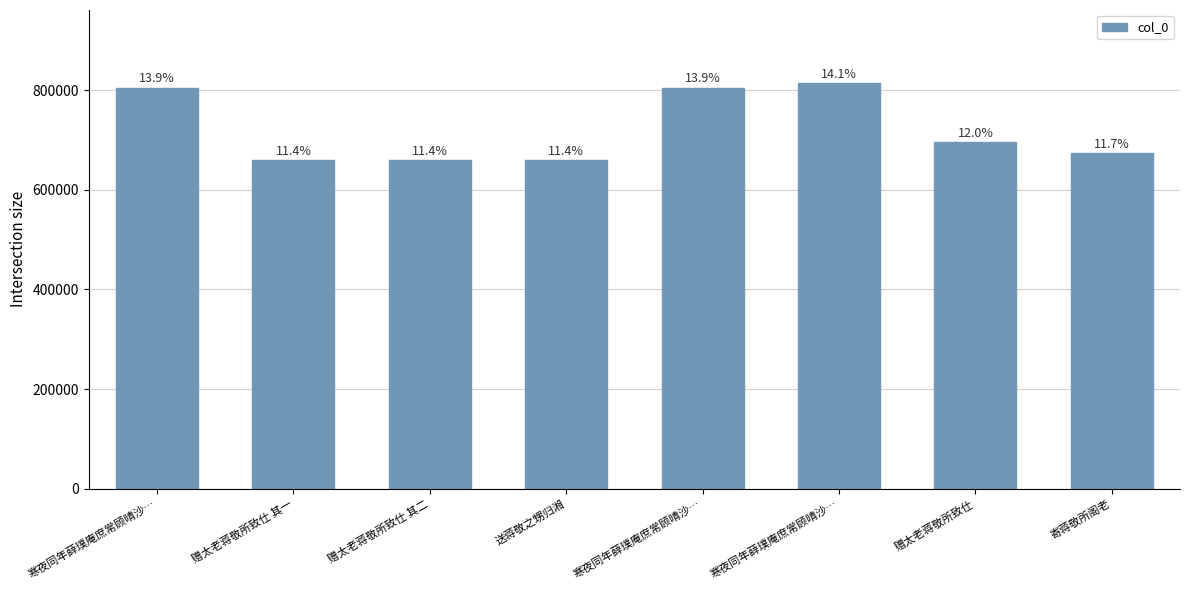

Reading right to left, extract all data points from this chart.

673079	695487	814254	805087	659283	659785	659784	805086